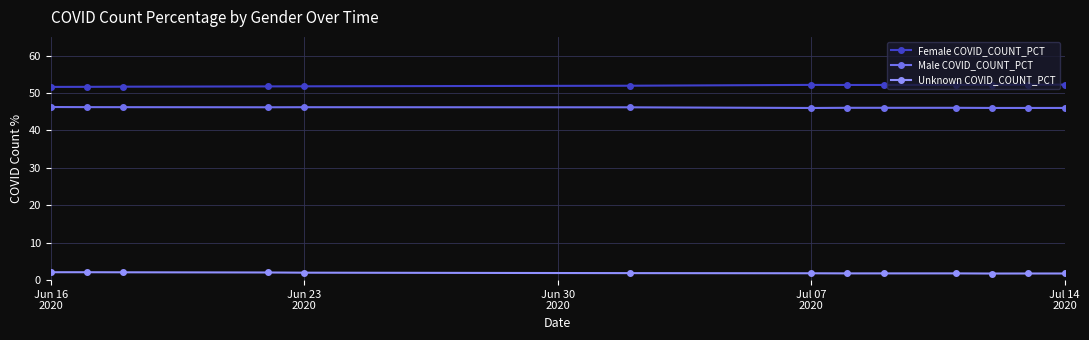

True or false: Male COVID_COUNT_PCT and Female COVID_COUNT_PCT cross at least once.

False